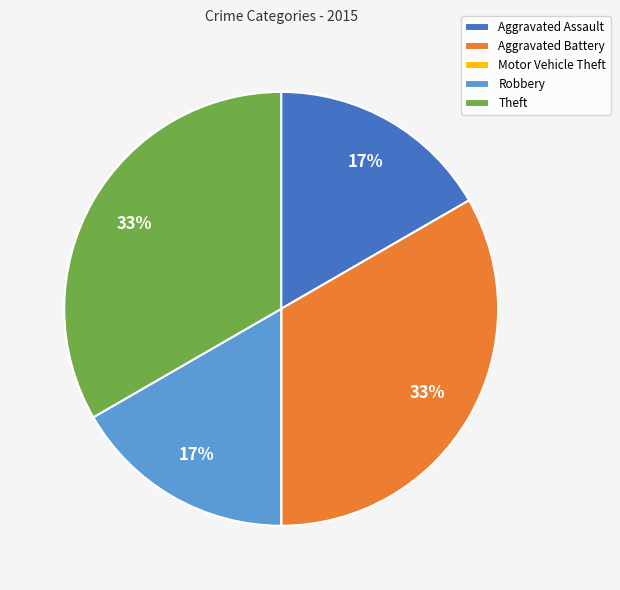

True or false: Robbery accounts for 17% of the total.

True